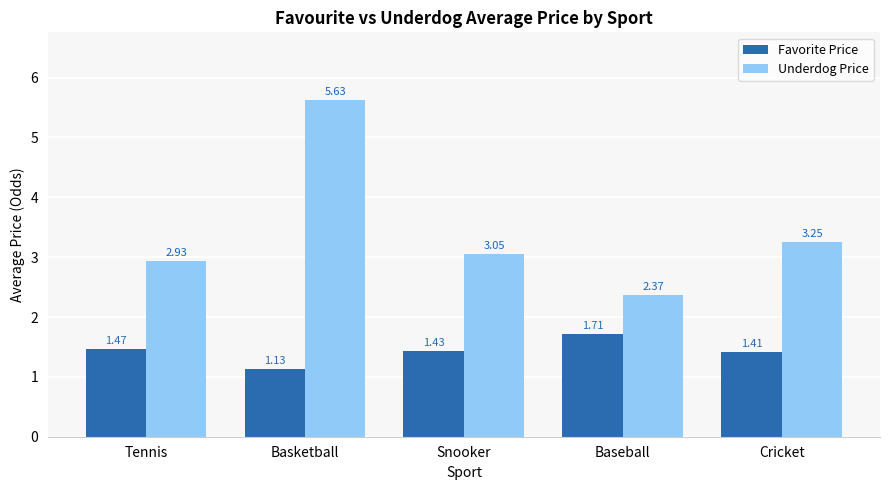

List the series in order of their peak value, highest first.

Underdog Price, Favorite Price